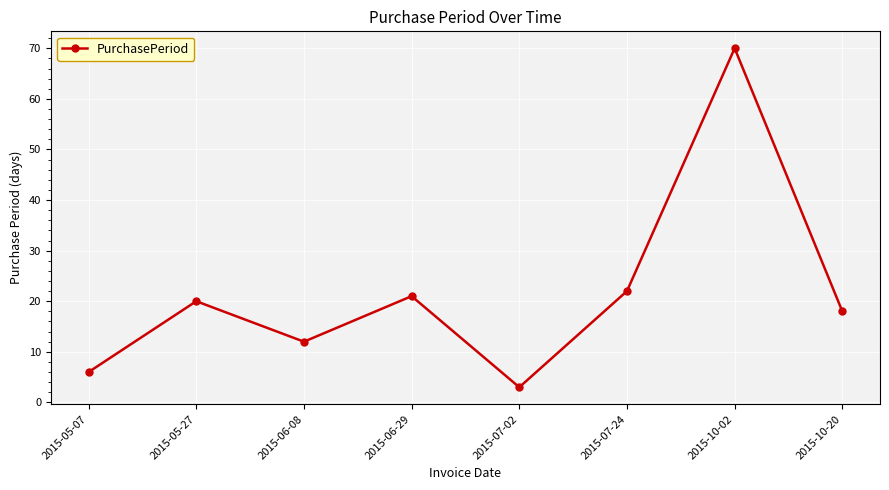

How many lines are shown in the chart?

1